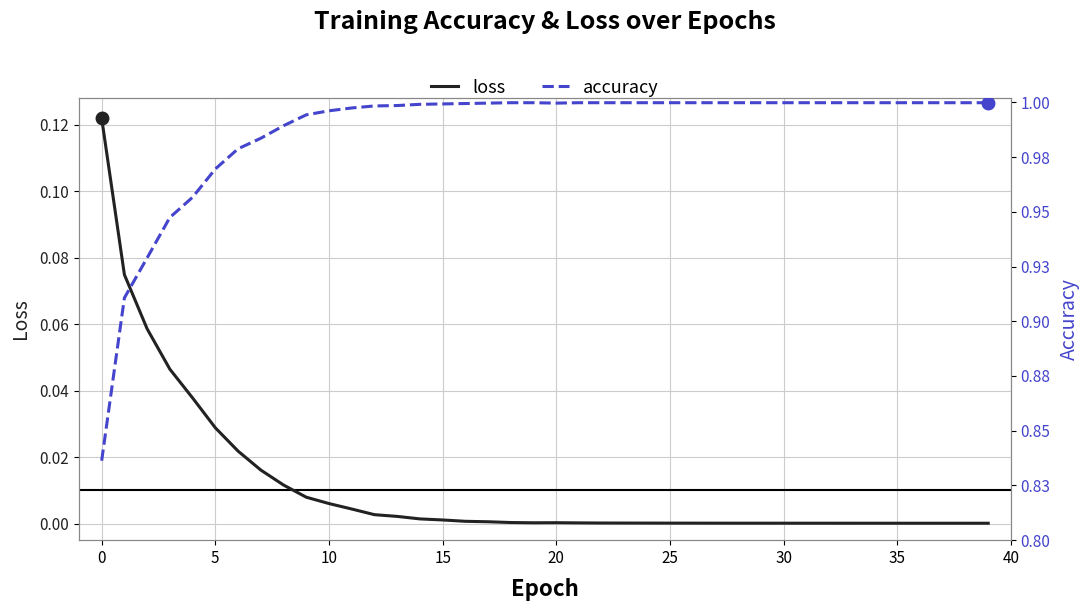

How many interior local peaks does the loss series have?

2